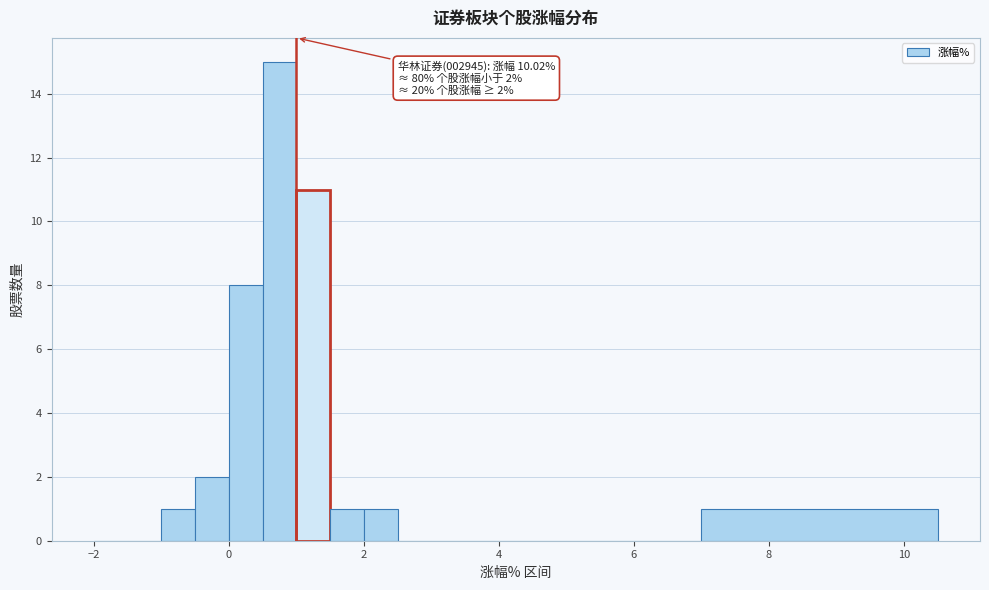

Read against the x-axis, roughly where is the centre of the tallest bar?

0.8